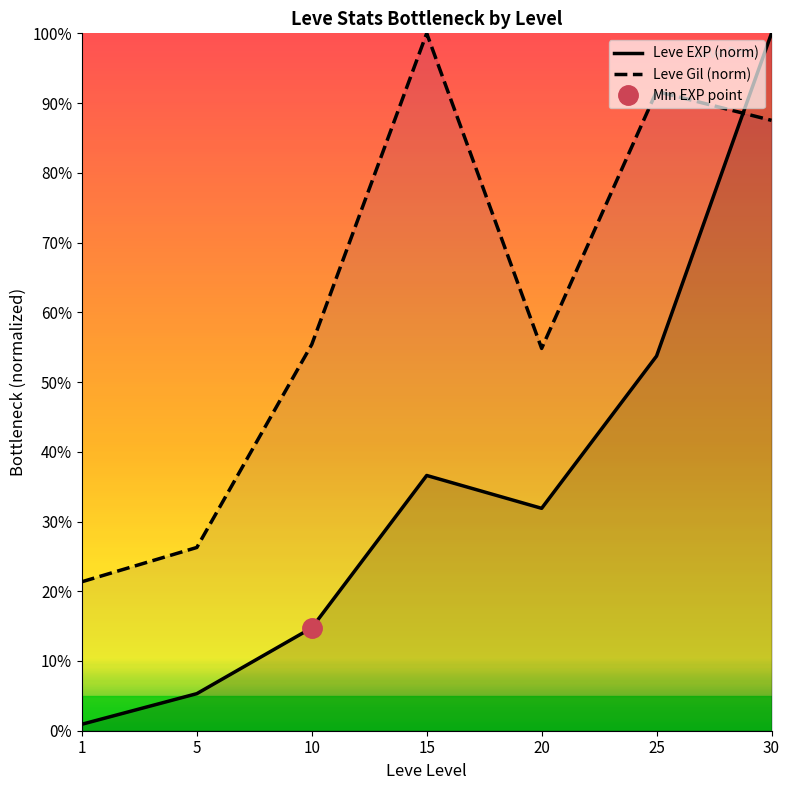

Rank the series at 15 from highest to lowest value.

Leve Gil (norm), Leve EXP (norm)